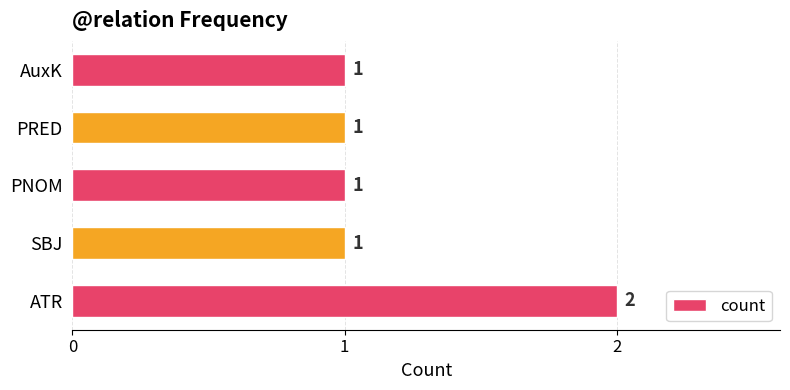

The value at AuxK is 1. True or false?

True